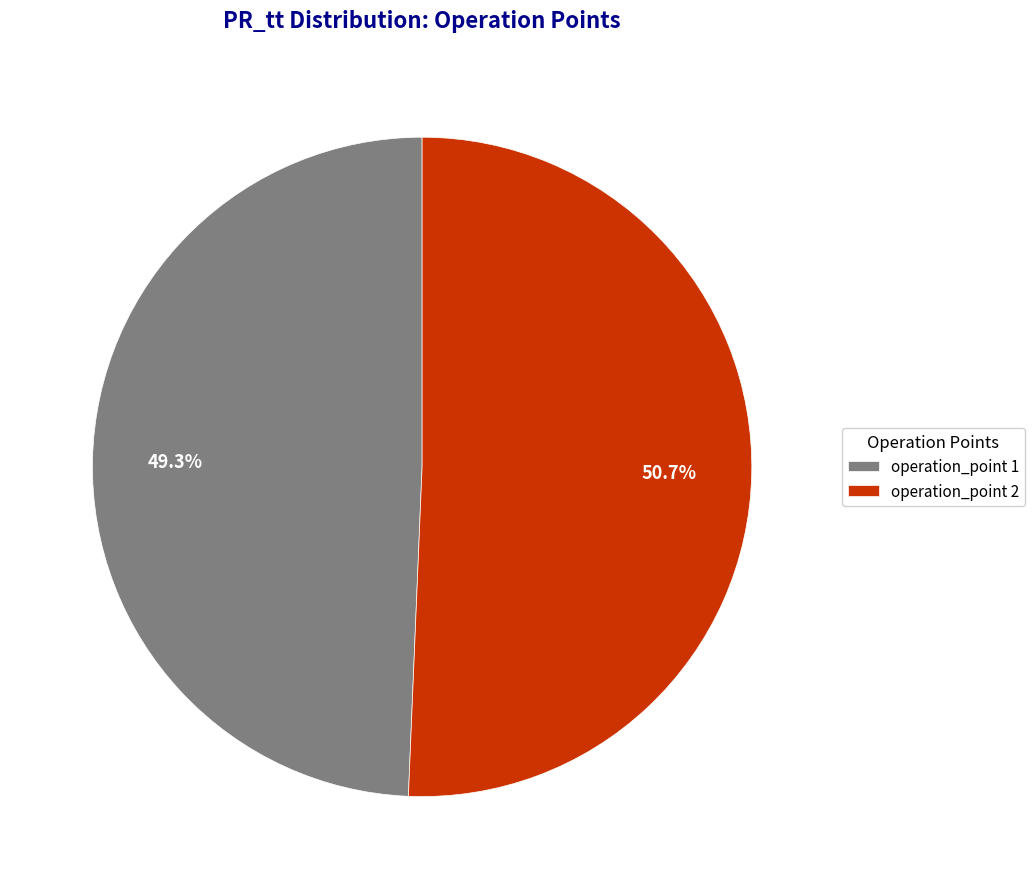

Rank the categories by value from highest to lowest.

operation_point 2, operation_point 1